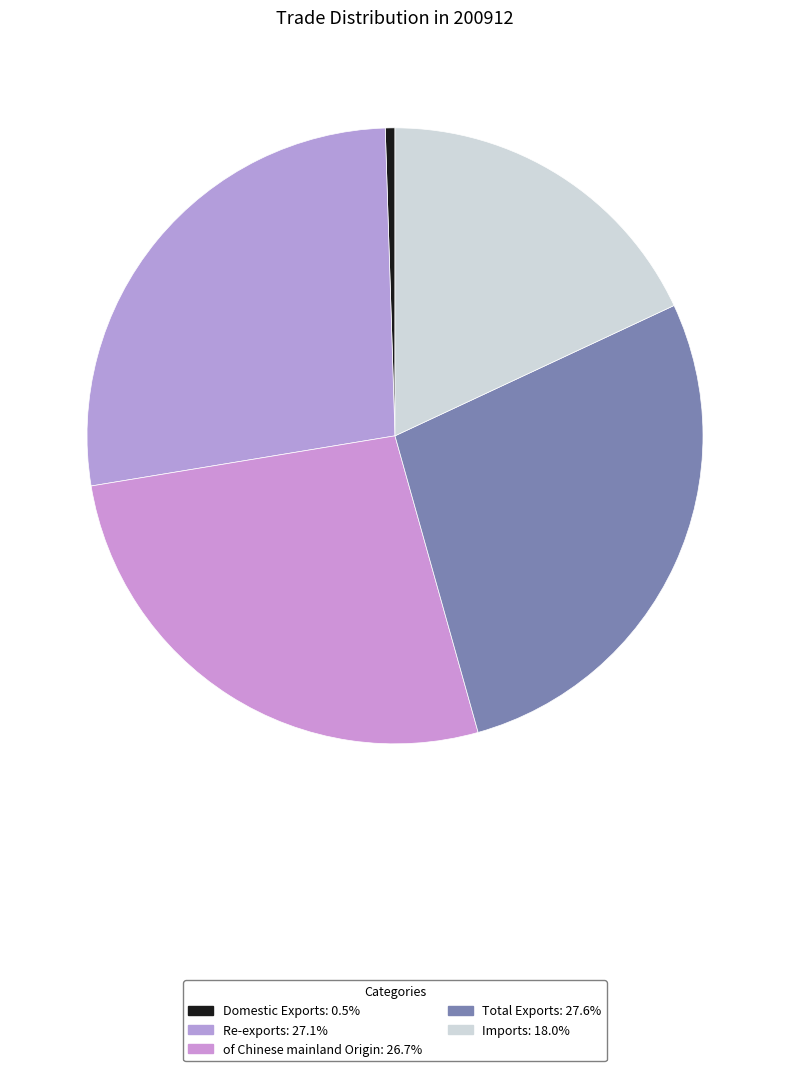

Is it true that of Chinese mainland Origin is 19% of the pie?

False